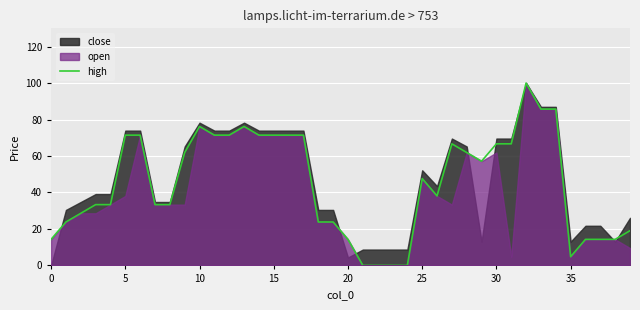

Which category has the highest value across all series?

32